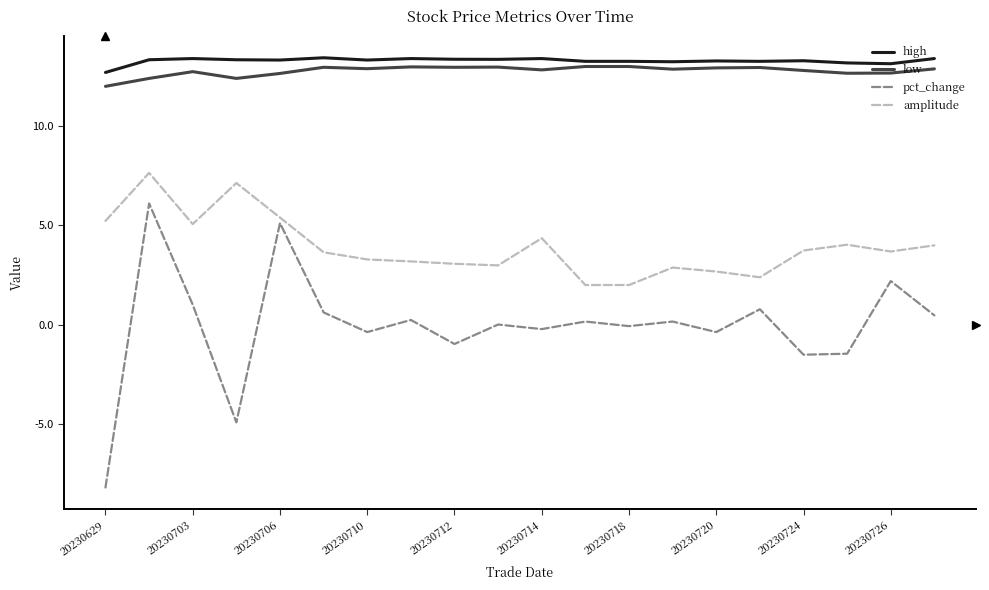

What is the average value of the amplitude series?

3.9